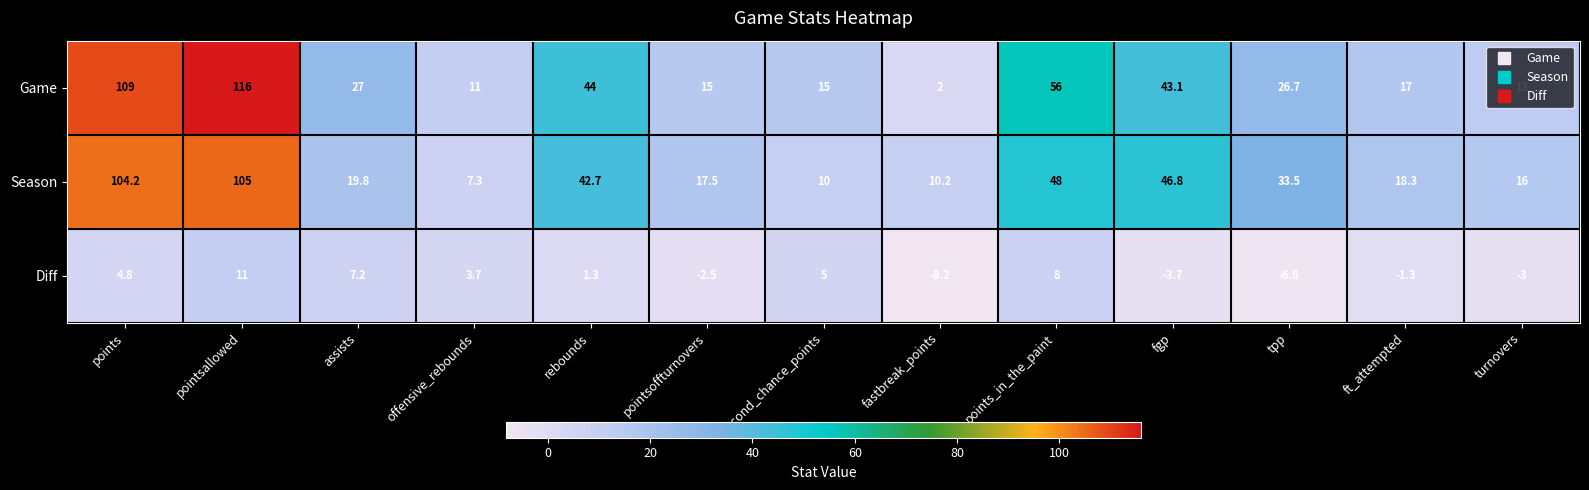

What is the sum of the Diff values at rebounds and pointsallowed?

12.3